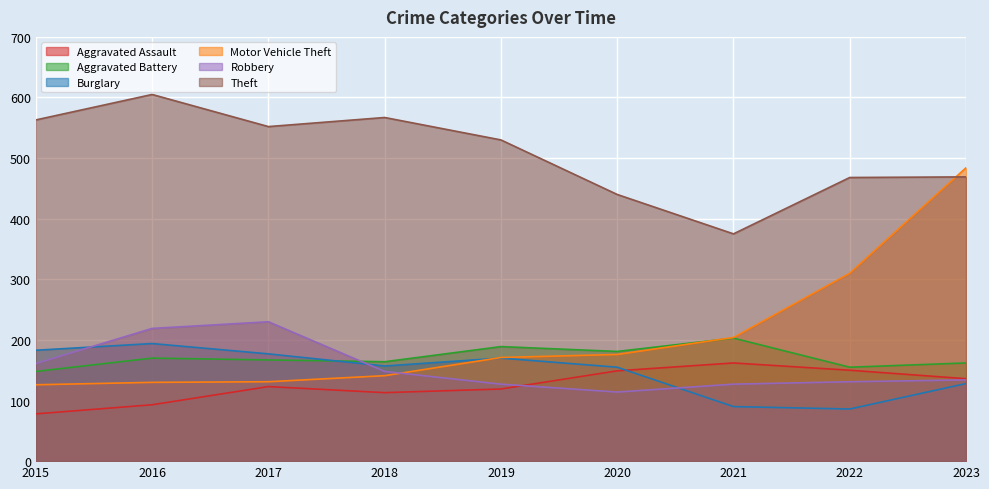

Which series has the largest total across all categories?

Theft